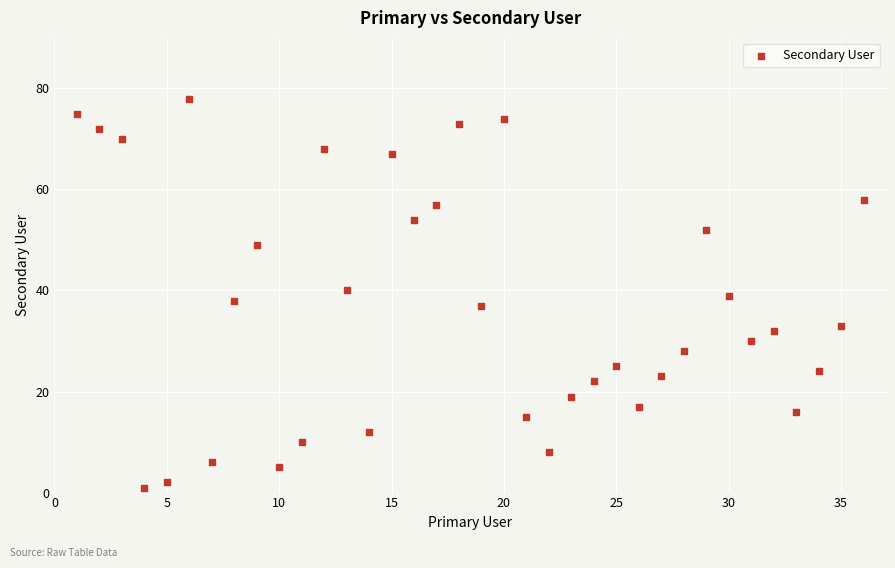

What is the range of X values (max minus min)?

35